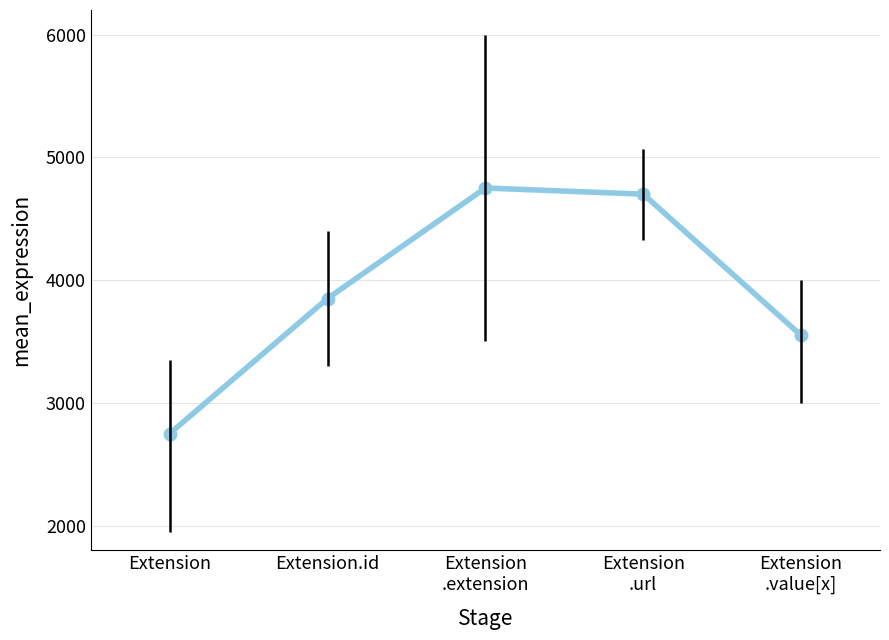

What is the label of the 1st point from the right?

Extension
.value[x]